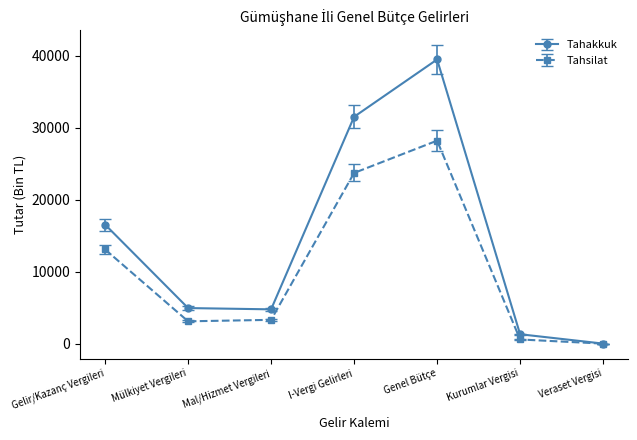

What is the difference between the maximum and second lowest values in the Tahsilat series?

27629